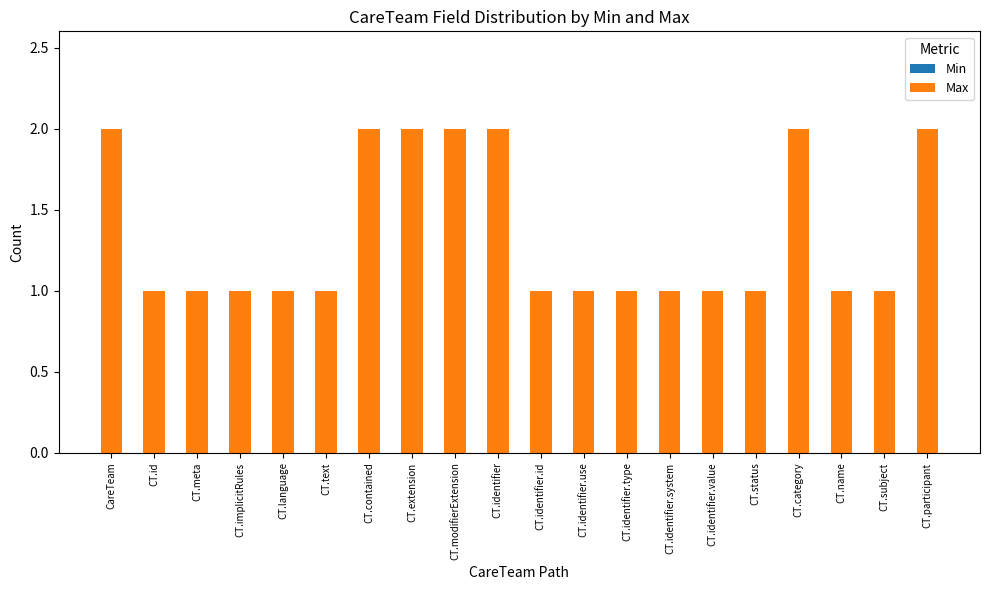

What is the sum of all values?

27